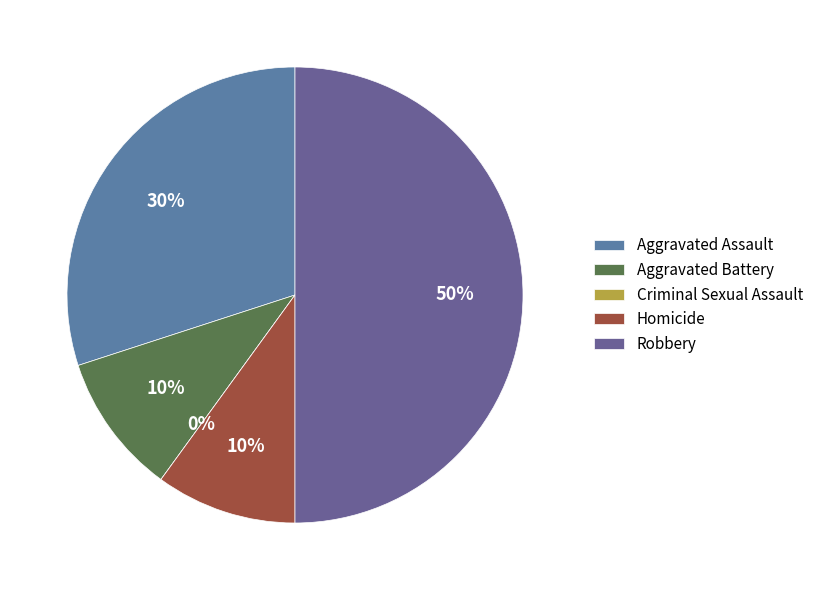

True or false: Robbery accounts for 50% of the total.

True